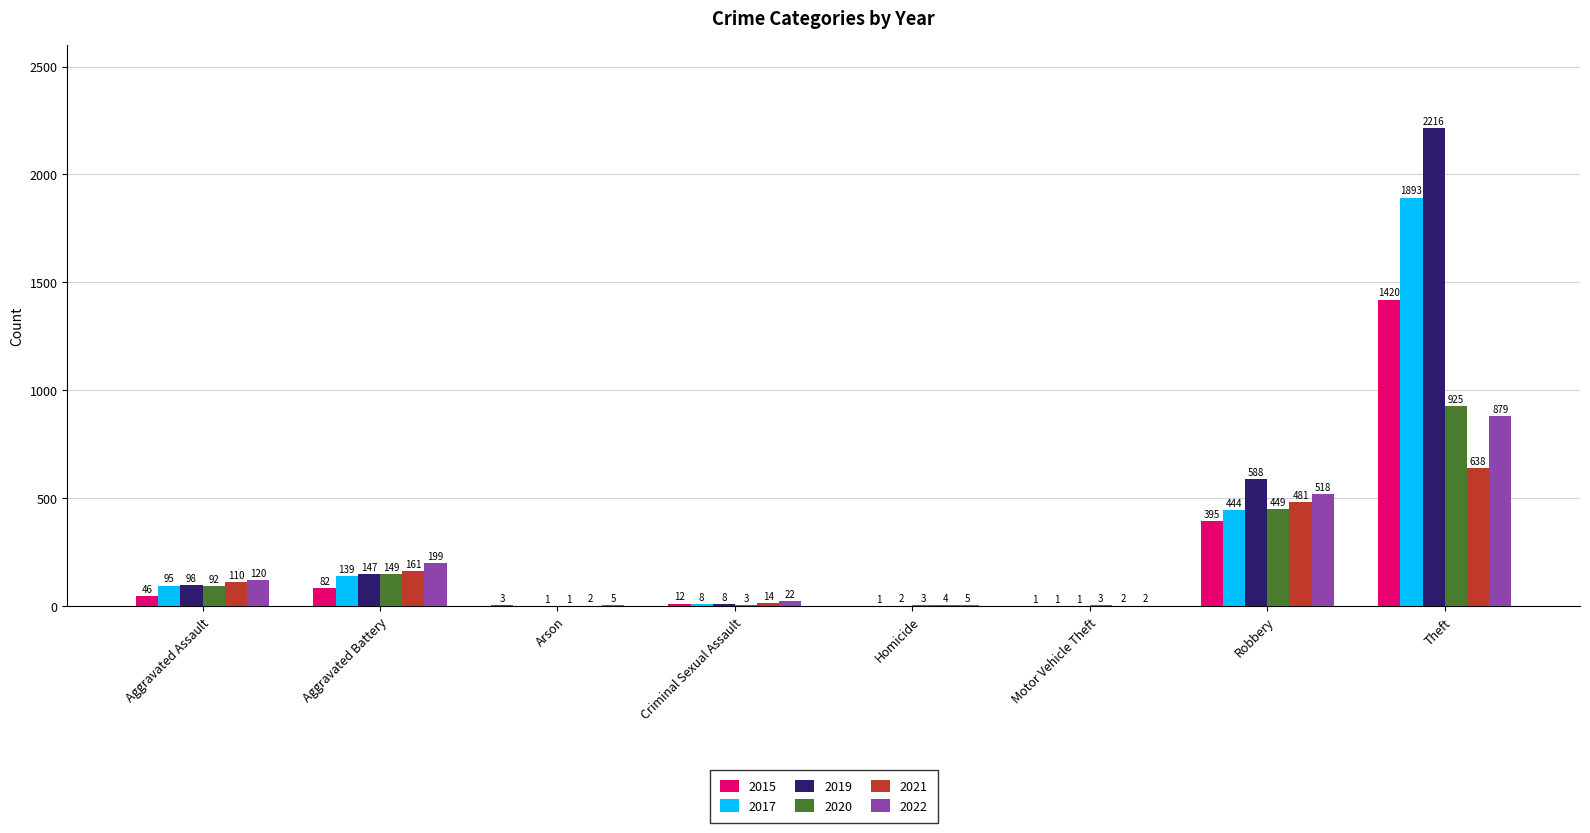

Which series has the largest total across all categories?

2019